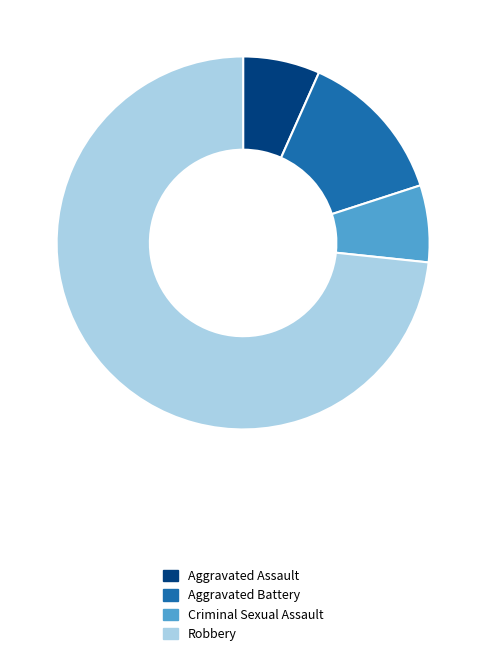

The Robbery slice represents 73% of the pie. True or false?

True